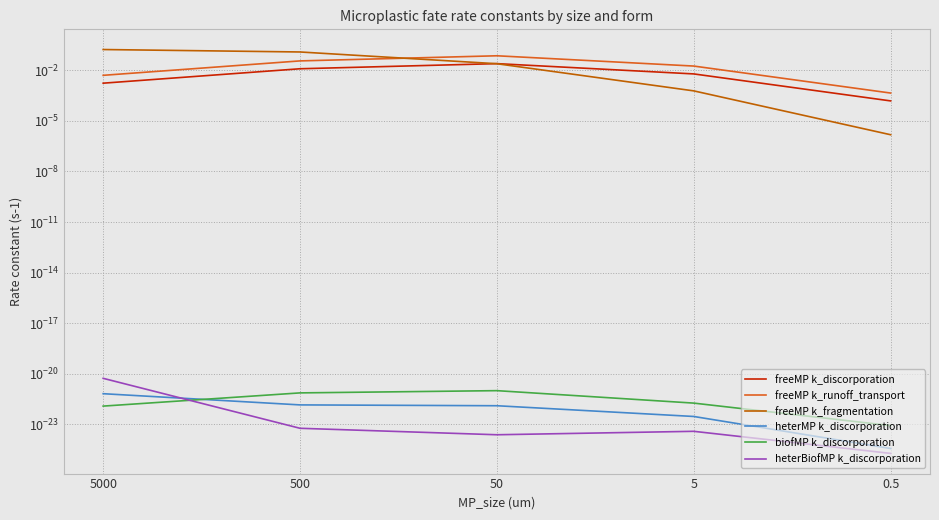

Reading left to right, what are all the values shown in this chart?

freeMP k_discorporation: 5000=0.0	500=0.0	50=0.0	5=0.0	0.5=0.0
freeMP k_runoff_transport: 5000=0.0	500=0.0	50=0.1	5=0.0	0.5=0.0
freeMP k_fragmentation: 5000=0.2	500=0.1	50=0.0	5=0.0	0.5=0.0
heterMP k_discorporation: 5000=0.0	500=0.0	50=0.0	5=0.0	0.5=0.0
biofMP k_discorporation: 5000=0.0	500=0.0	50=0.0	5=0.0	0.5=0.0
heterBiofMP k_discorporation: 5000=0.0	500=0.0	50=0.0	5=0.0	0.5=0.0